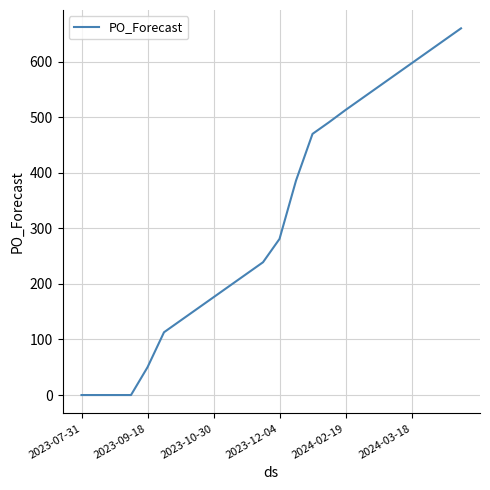

What is the greatest value displayed?

660